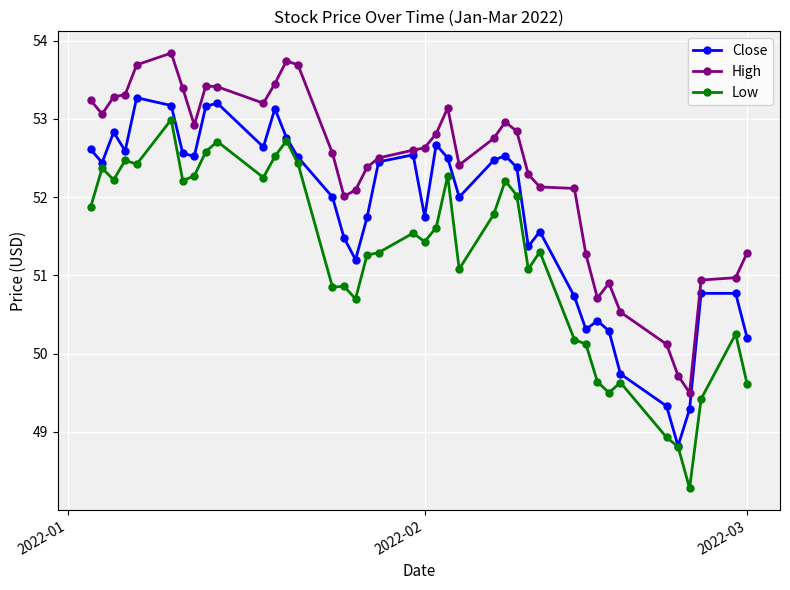

Rank the series by their maximum value, from lowest to highest.

Low, Close, High